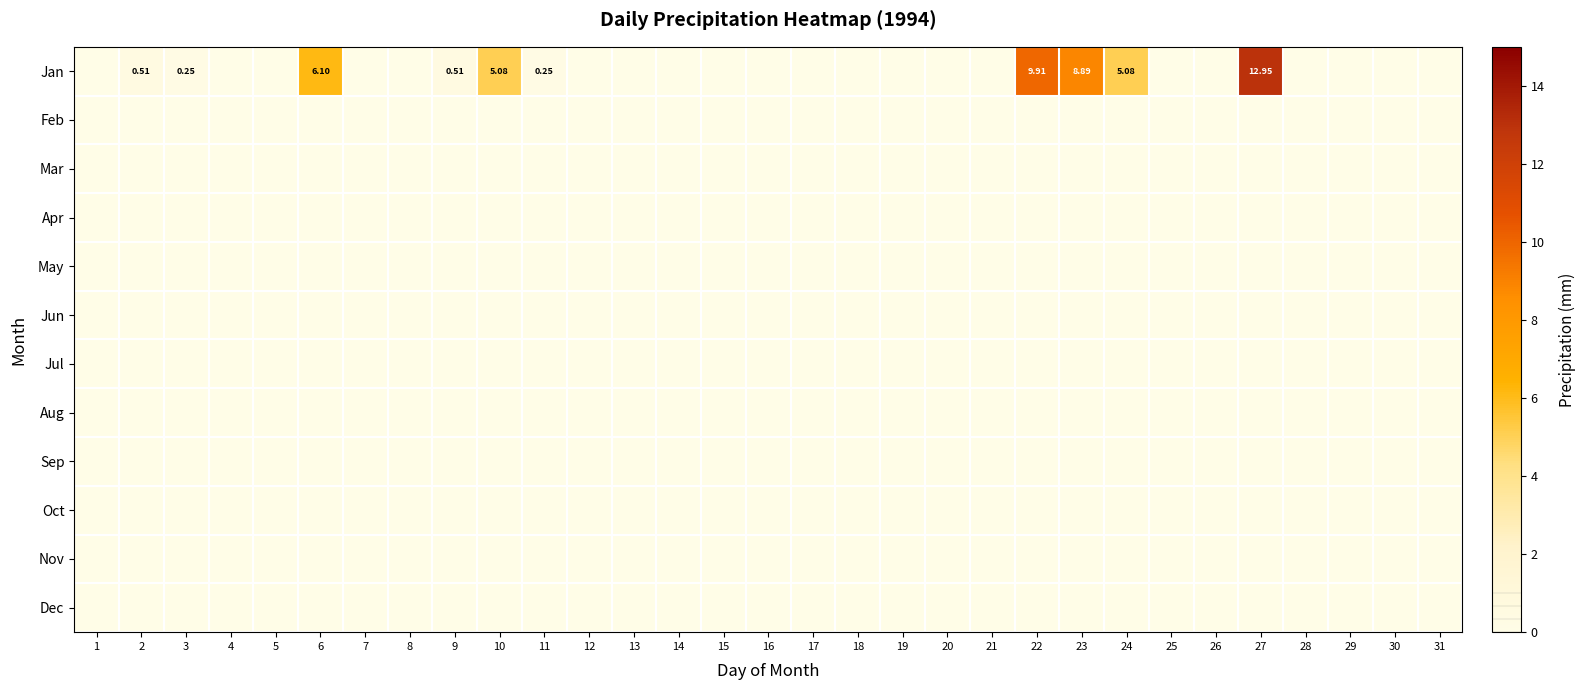

List the series in order of their peak value, highest first.

Jan, Feb, Mar, Apr, May, Jun, Jul, Aug, Sep, Oct, Nov, Dec